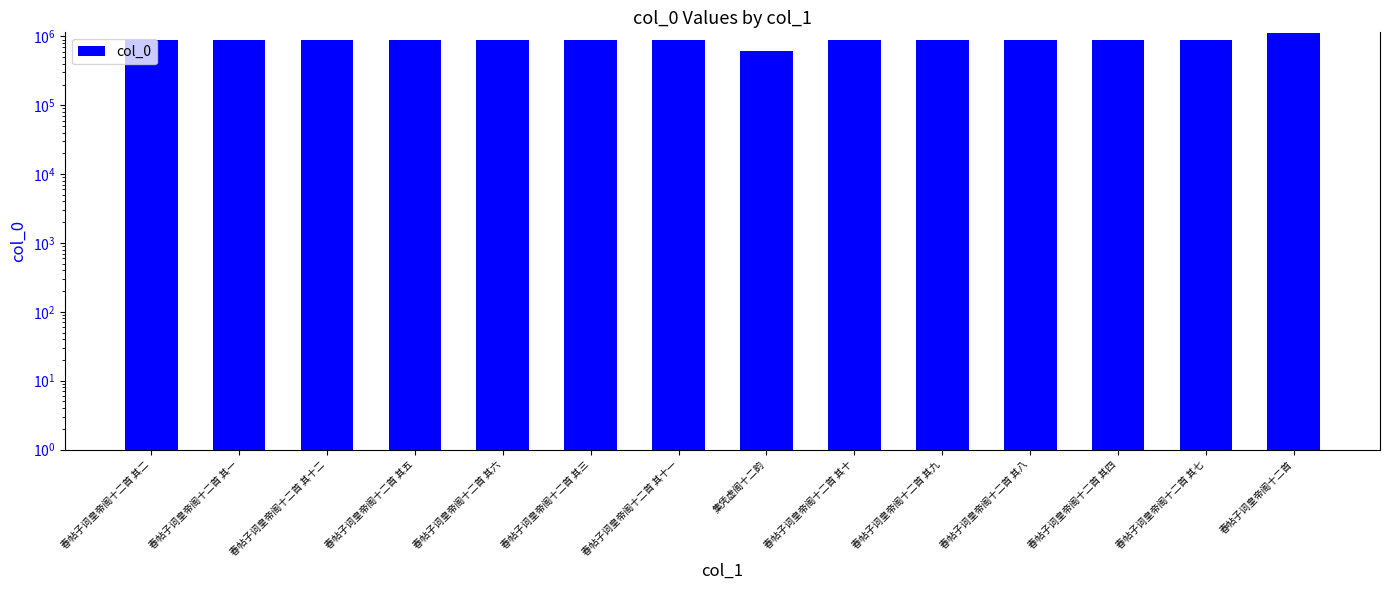

List the labels in order of value, largest first.

春帖子词皇帝阁十二首, 春帖子词皇帝阁十二首 其一, 春帖子词皇帝阁十二首 其二, 春帖子词皇帝阁十二首 其三, 春帖子词皇帝阁十二首 其四, 春帖子词皇帝阁十二首 其五, 春帖子词皇帝阁十二首 其六, 春帖子词皇帝阁十二首 其七, 春帖子词皇帝阁十二首 其八, 春帖子词皇帝阁十二首 其九, 春帖子词皇帝阁十二首 其十, 春帖子词皇帝阁十二首 其十一, 春帖子词皇帝阁十二首 其十二, 集凭虚阁十二韵